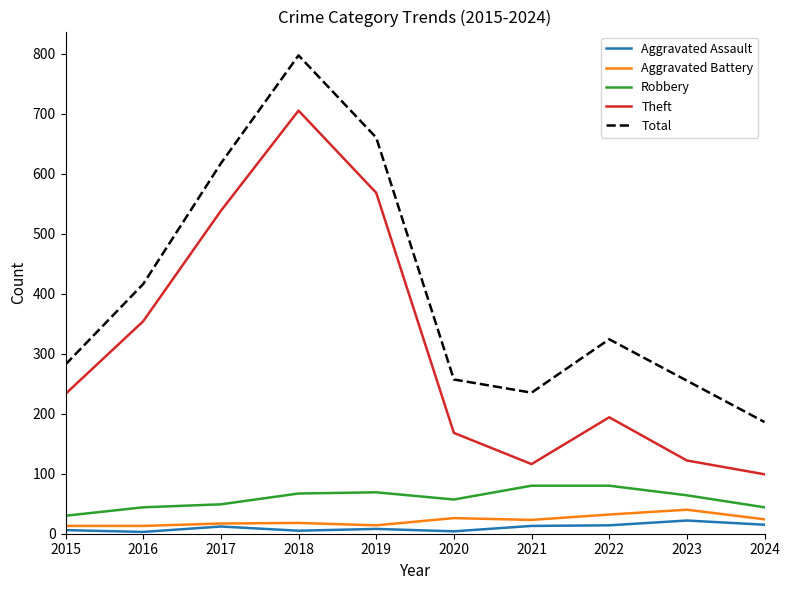

Between 2019 and 2023, which series saw the biggest shift?

Theft